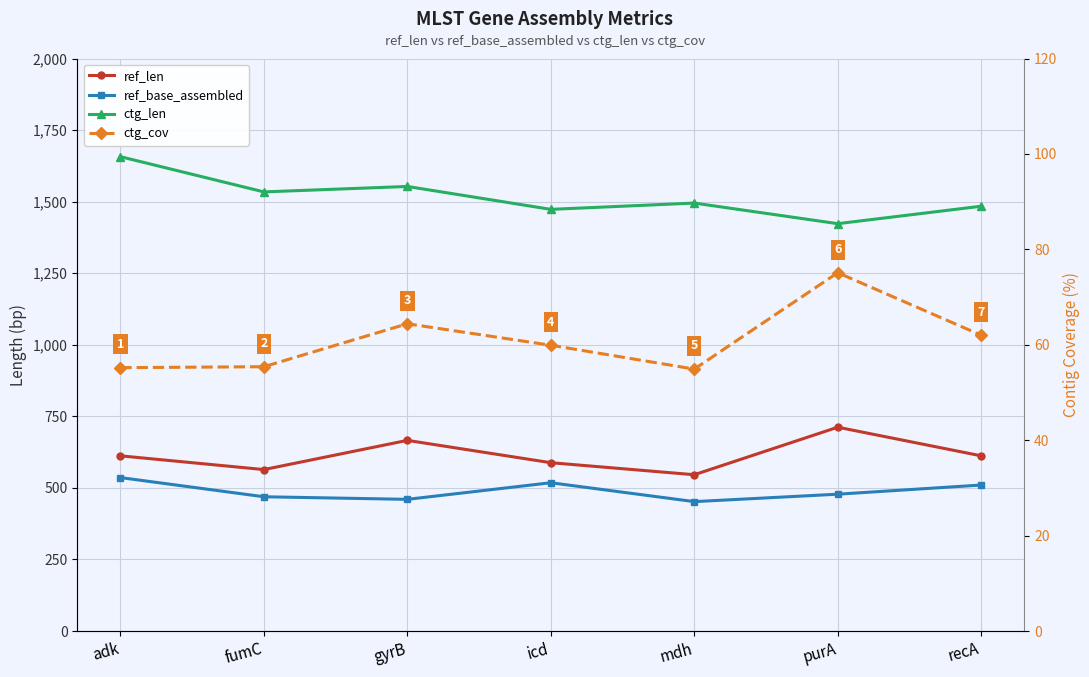

True or false: ctg_len and ref_base_assembled cross at least once.

False